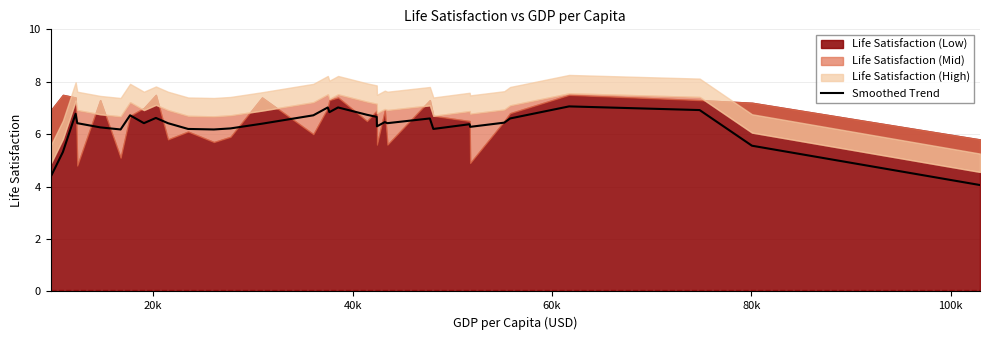

What is the minimum value for Smoothed Trend?

4.1